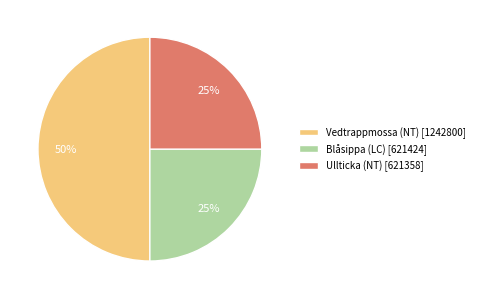

The Ullticka (NT) [621358] slice represents 14% of the pie. True or false?

False